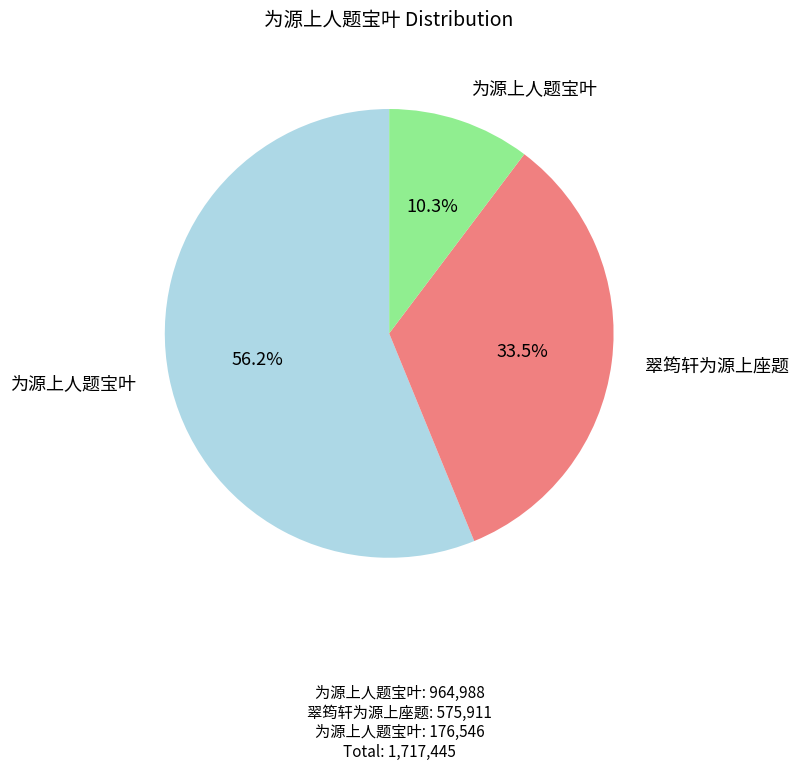

How many slices are in this pie chart?

3